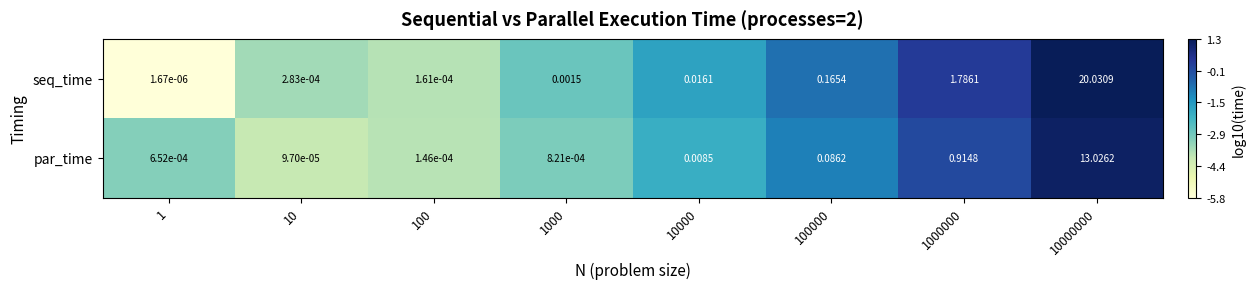

Which series has the largest total across all categories?

seq_time